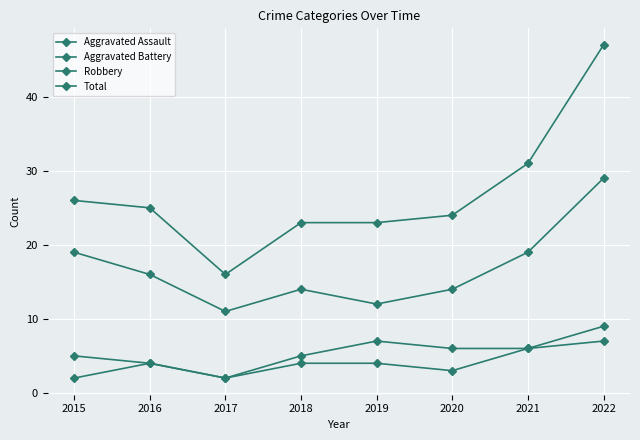

Count the number of categories in the chart.

8